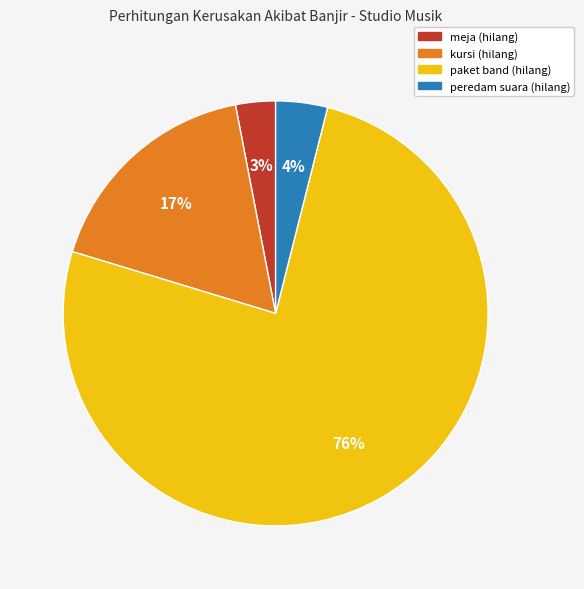

To the nearest percent, what portion does peredam suara (hilang) represent?

4%